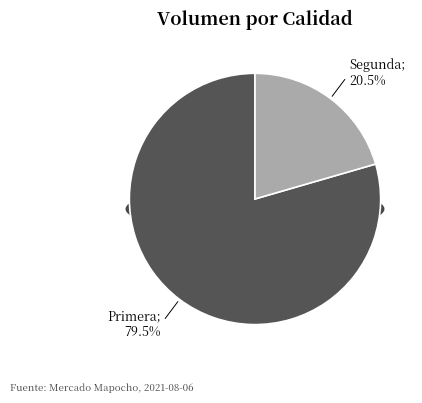

What is the smallest slice in the pie chart?

Segunda